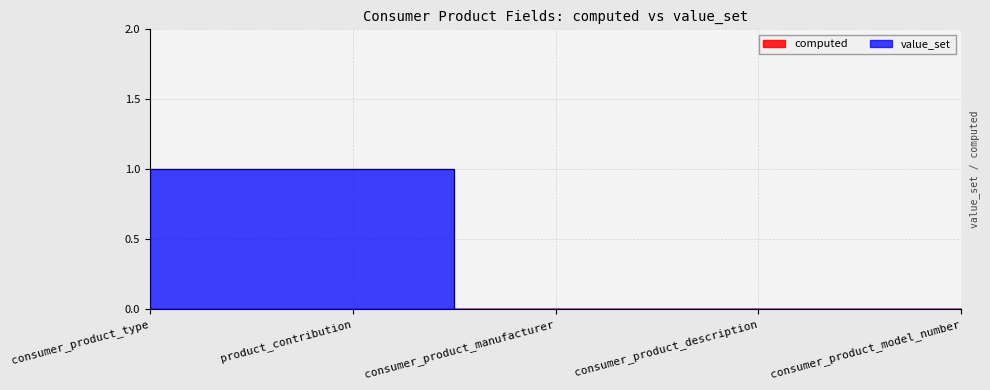

List the labels in order of value, largest first.

consumer_product_type, product_contribution, consumer_product_manufacturer, consumer_product_description, consumer_product_model_number